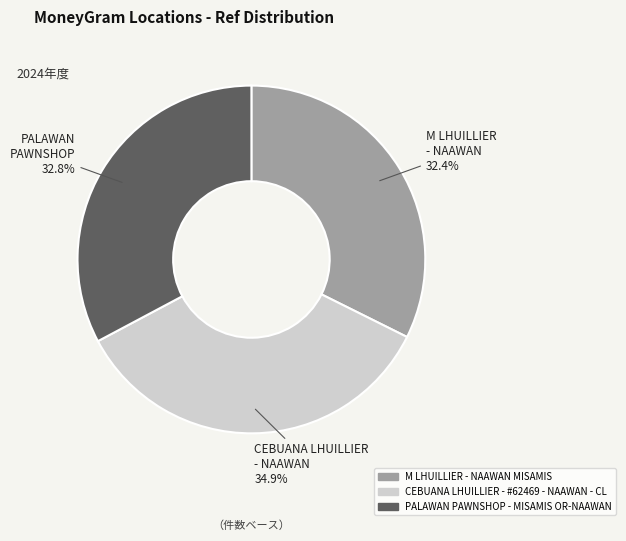

Is there any slice that represents more than half of the pie?

No